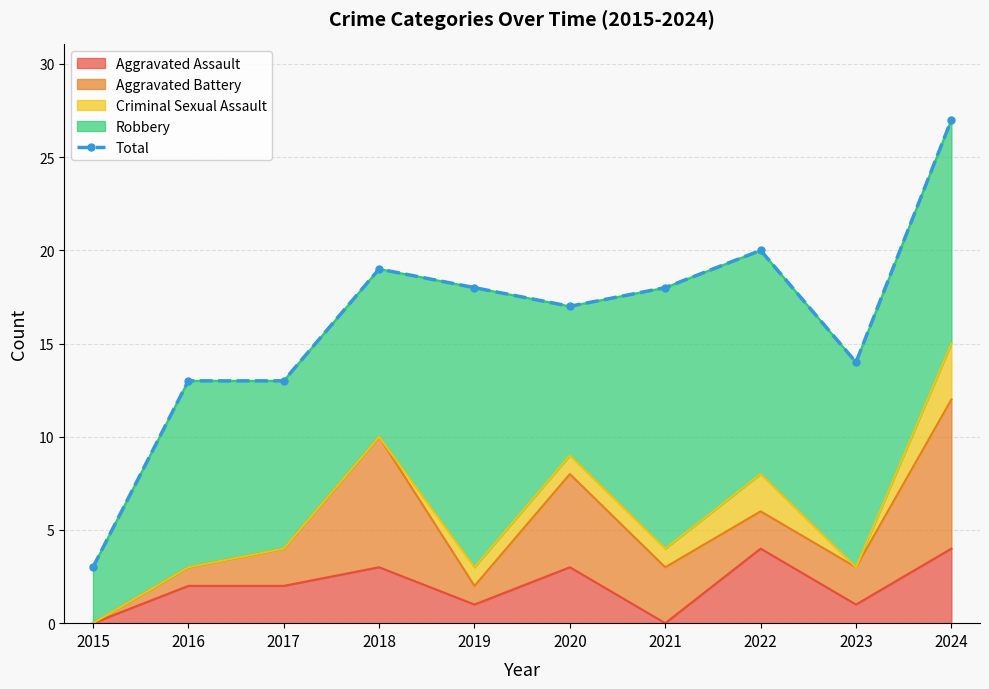

True or false: the data shows 13 at 2017.

True